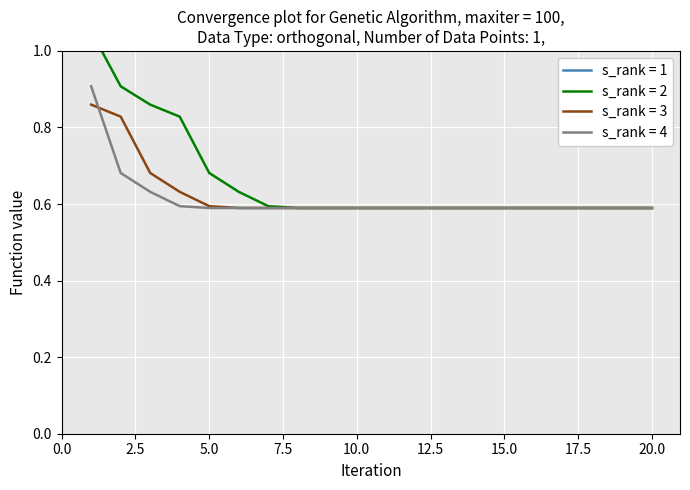

What is the minimum value shown in the chart?

0.6